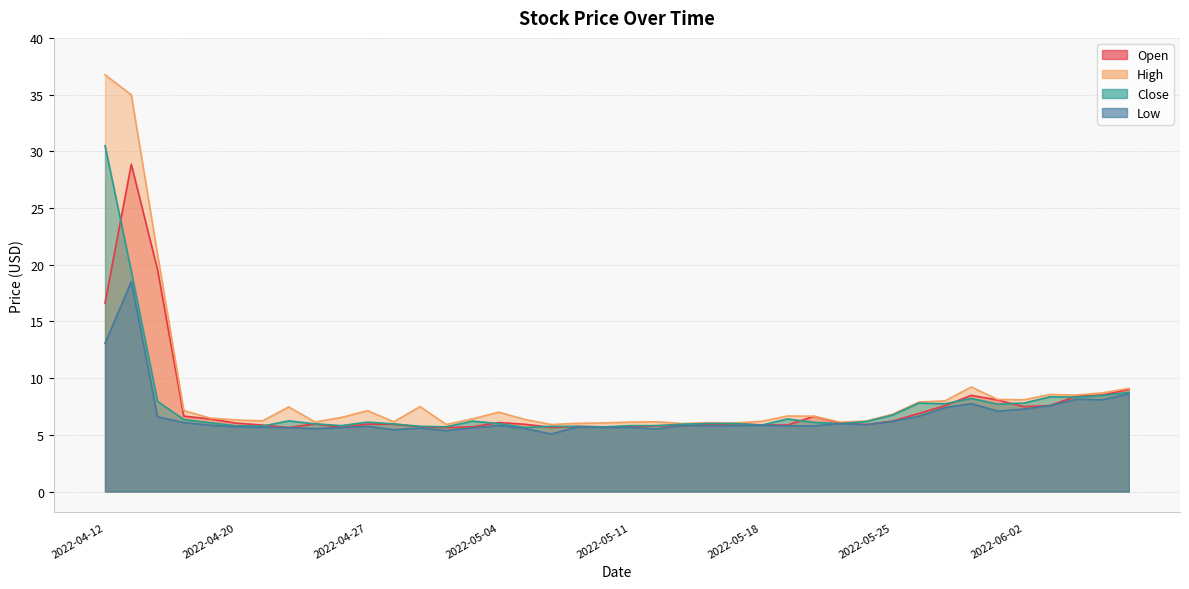

What is the label of the 23rd point from the left?

2022-05-13